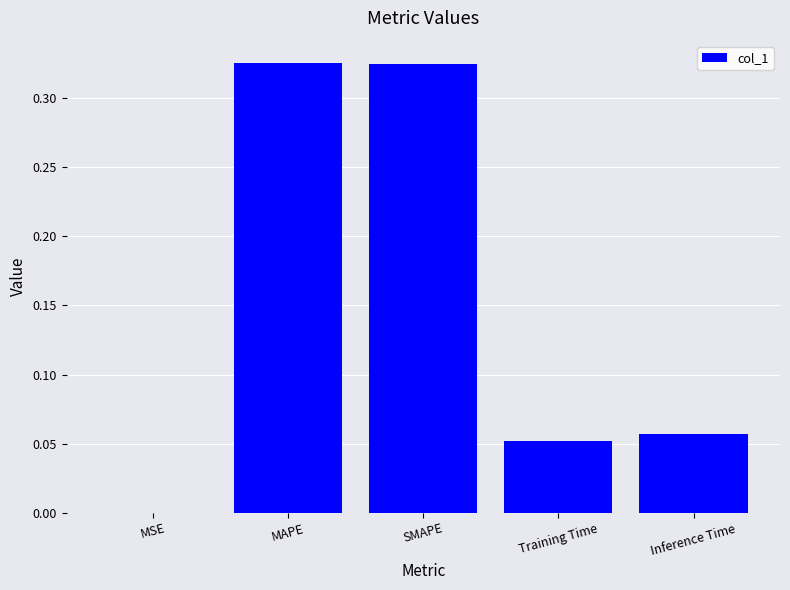

What is the sum of all values?

0.8